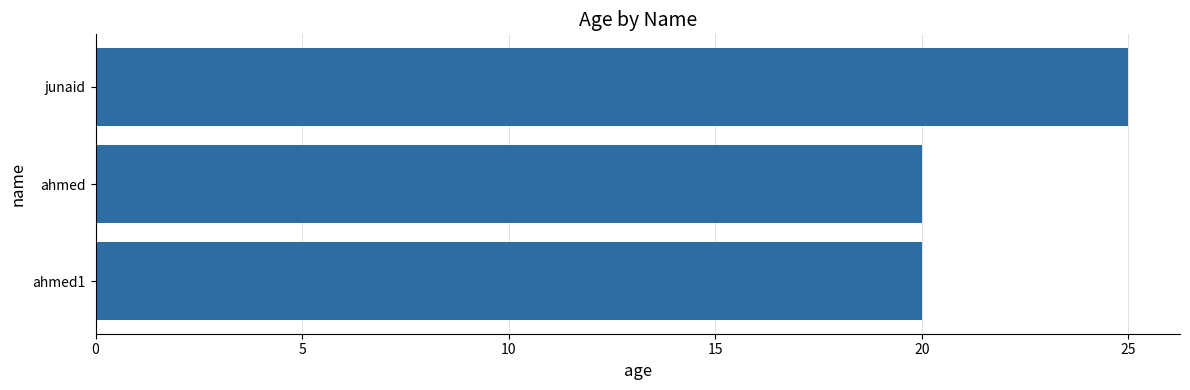

Reading bottom to top, extract all data points from this chart.

20	20	25